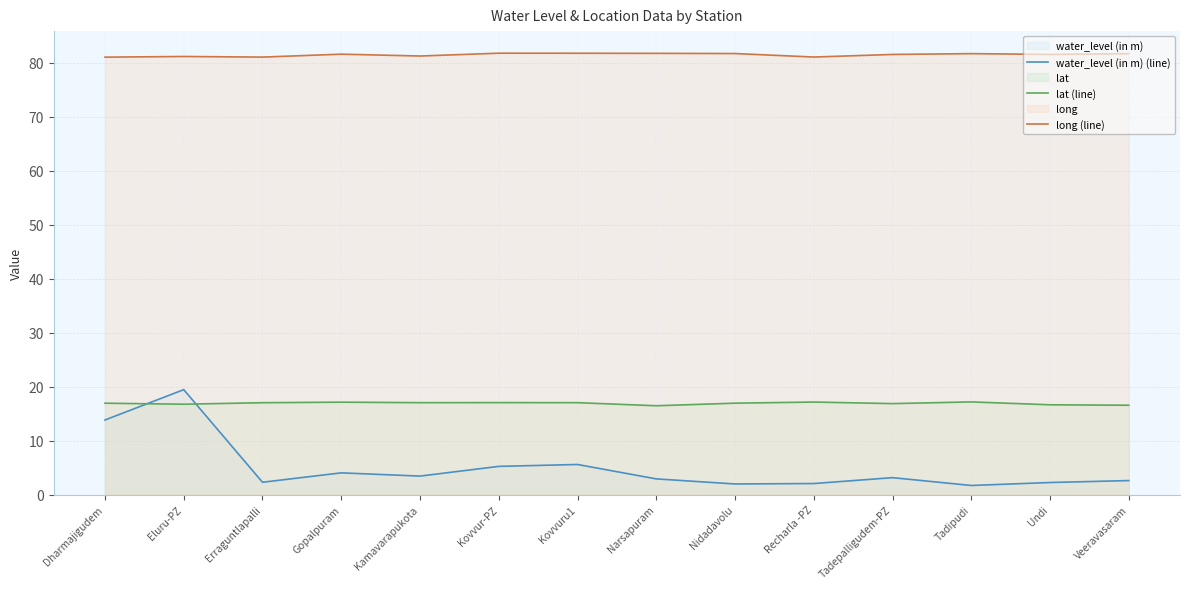

How many interior local peaks does the long (line) series have?

4